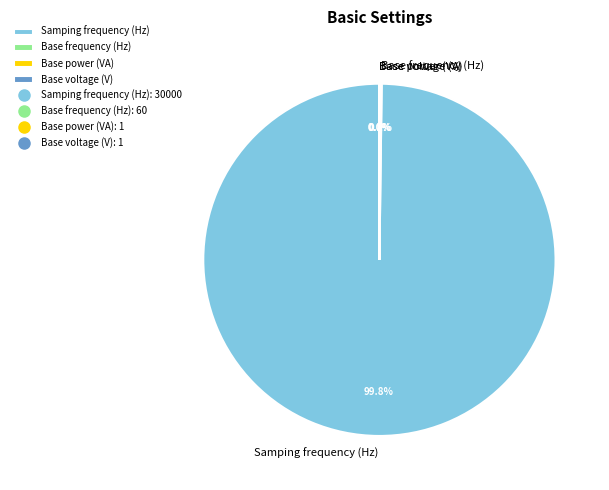

Which slice is the largest?

Samping frequency (Hz)